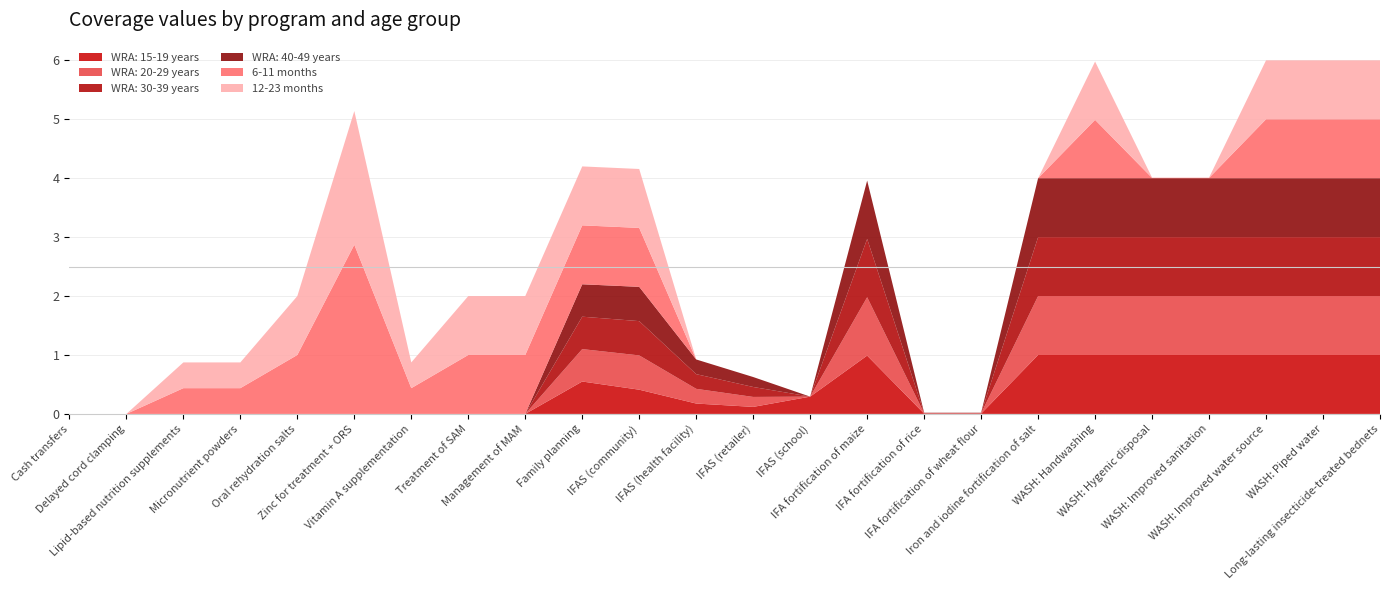

Reading left to right, what are all the values shown in this chart?

WRA: 15-19 years: 0.0	0.0	0.0	0.0	0.0	0.0	0.0	0.0	0.0	0.6	0.4	0.2	0.1	0.3	1.0	0.0	0.0	1.0	1.0	1.0	1.0	1.0	1.0	1.0
WRA: 20-29 years: 0.0	0.0	0.0	0.0	0.0	0.0	0.0	0.0	0.0	0.6	0.6	0.2	0.2	0.0	1.0	0.0	0.0	1.0	1.0	1.0	1.0	1.0	1.0	1.0
WRA: 30-39 years: 0.0	0.0	0.0	0.0	0.0	0.0	0.0	0.0	0.0	0.6	0.6	0.2	0.2	0.0	1.0	0.0	0.0	1.0	1.0	1.0	1.0	1.0	1.0	1.0
WRA: 40-49 years: 0.0	0.0	0.0	0.0	0.0	0.0	0.0	0.0	0.0	0.6	0.6	0.2	0.2	0.0	1.0	0.0	0.0	1.0	1.0	1.0	1.0	1.0	1.0	1.0
6-11 months: 0.0	0.0	0.4	0.4	1.0	2.9	0.4	1.0	1.0	1.0	1.0	0.0	0.0	0.0	0.0	0.0	0.0	0.0	1.0	0.0	0.0	1.0	1.0	1.0
12-23 months: 0.0	0.0	0.4	0.4	1.0	2.3	0.4	1.0	1.0	1.0	1.0	0.0	0.0	0.0	0.0	0.0	0.0	0.0	1.0	0.0	0.0	1.0	1.0	1.0